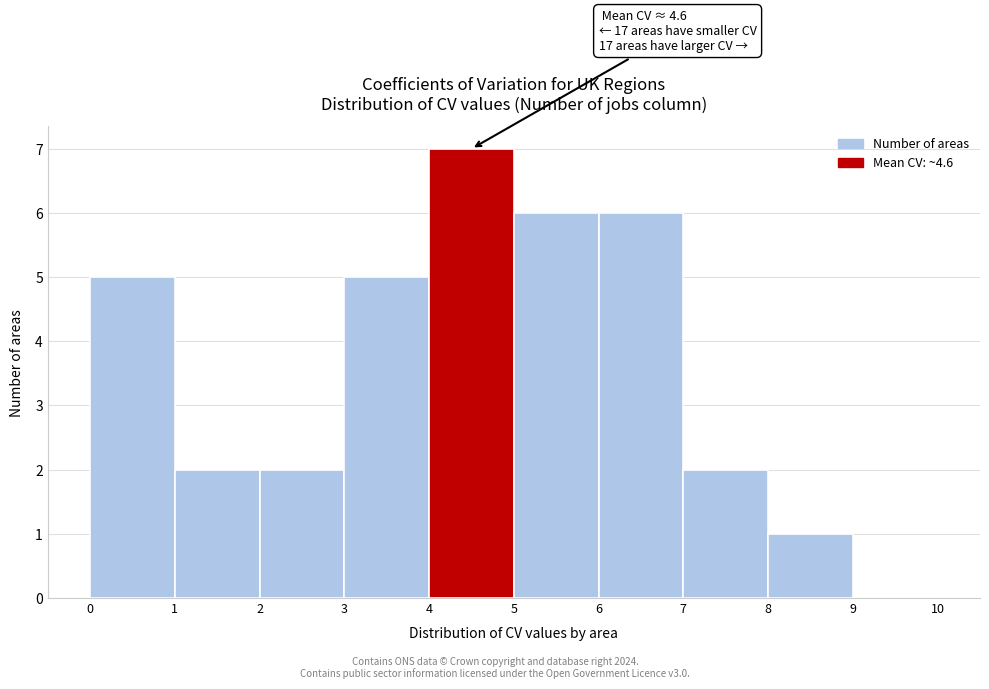

Over which range of the x-axis is the bar tallest?

4 to 5